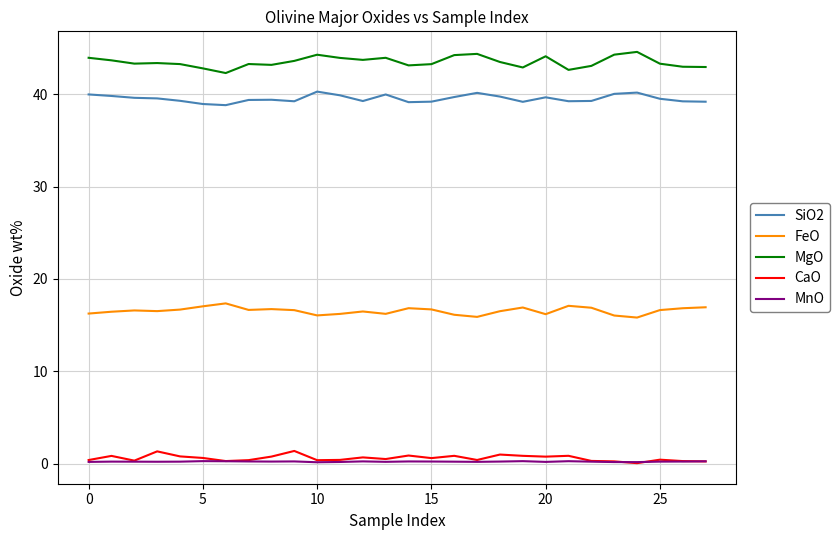

What is the maximum value for MgO?

44.6